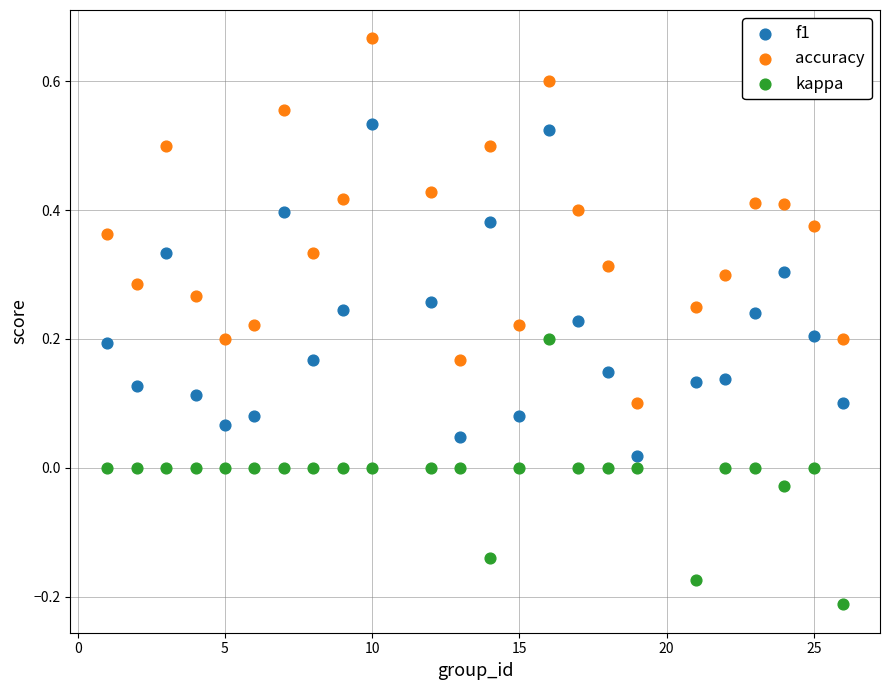

Across all data points, what is the range of Y values (max minus min)?

0.9